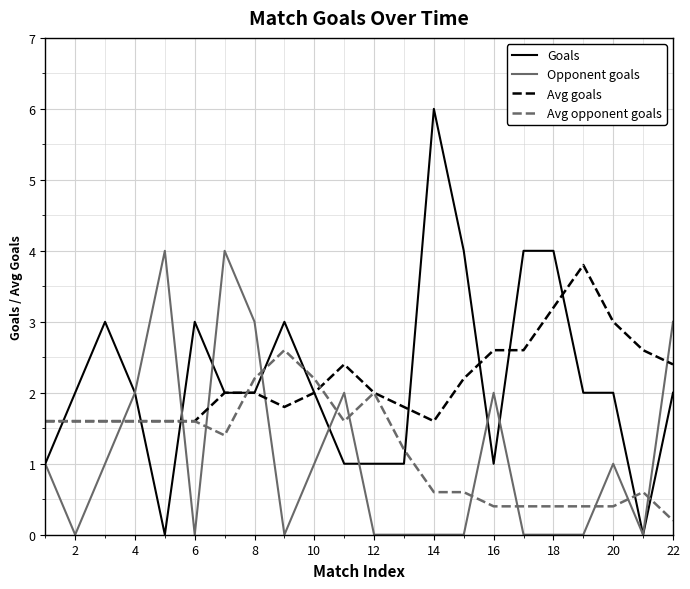

Which series ends up on top after the final intersection of Avg opponent goals and Opponent goals?

Opponent goals